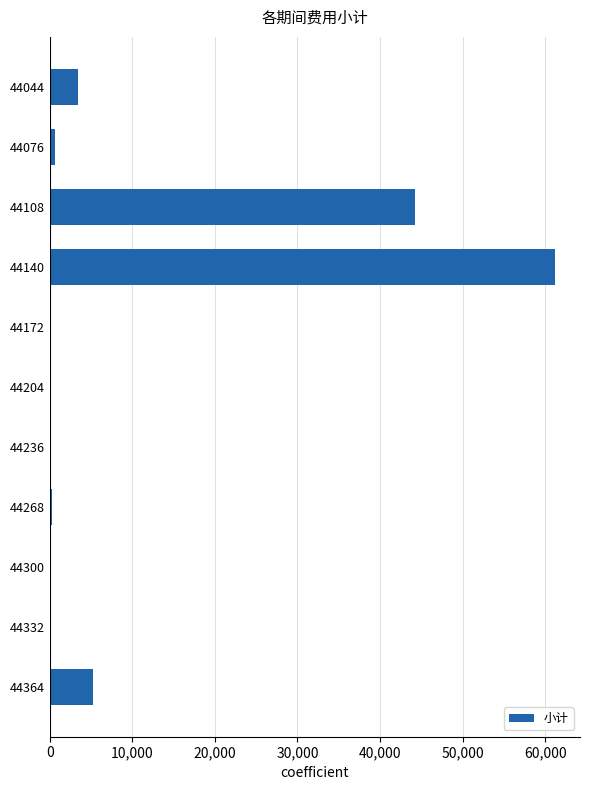

Which label corresponds to the largest value in the chart?

44140